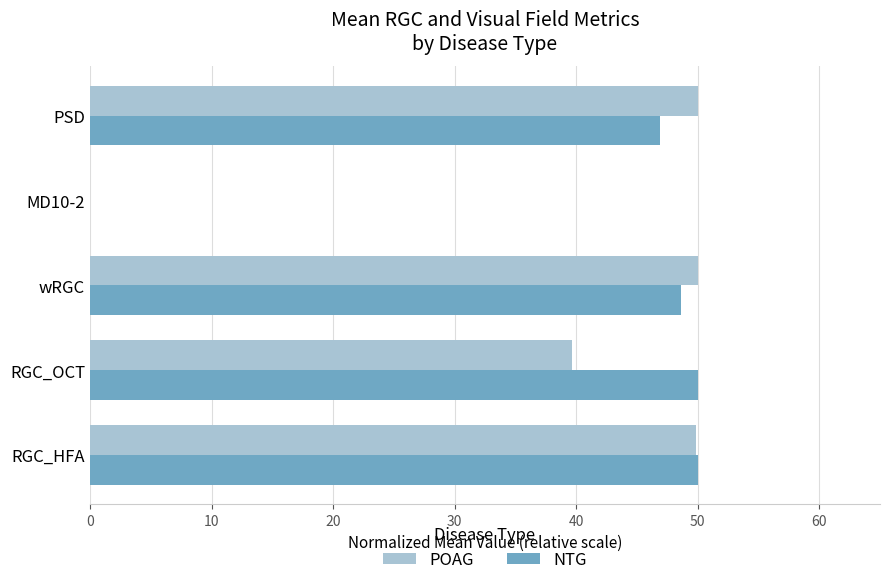

Does the chart contain stacked bars?

No